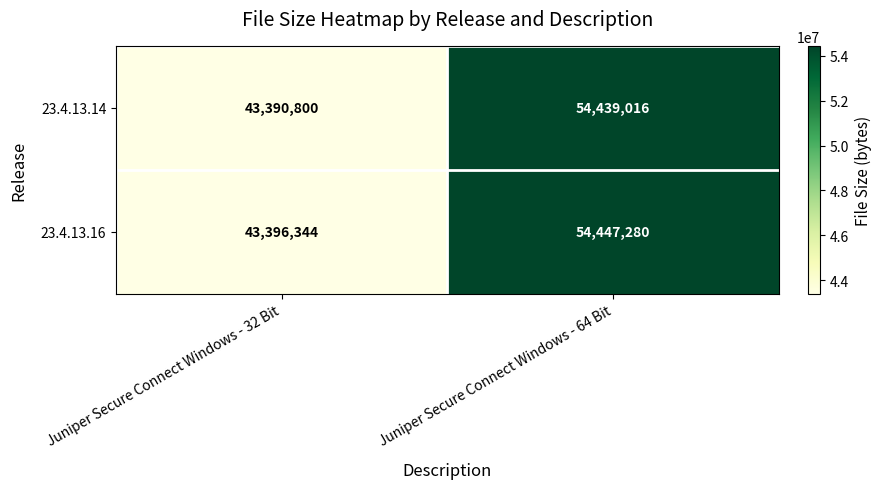

The value of 23.4.13.16 at Juniper Secure Connect Windows - 32 Bit is 43396344. True or false?

True